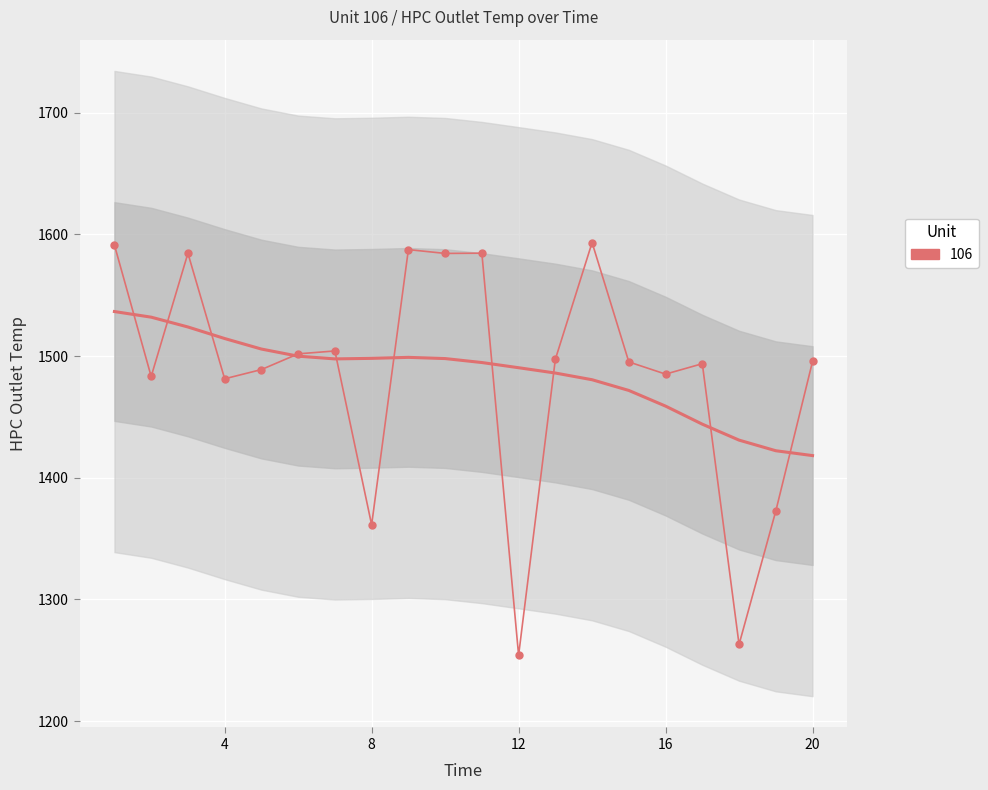

Between 18 and 20, which is larger?

20